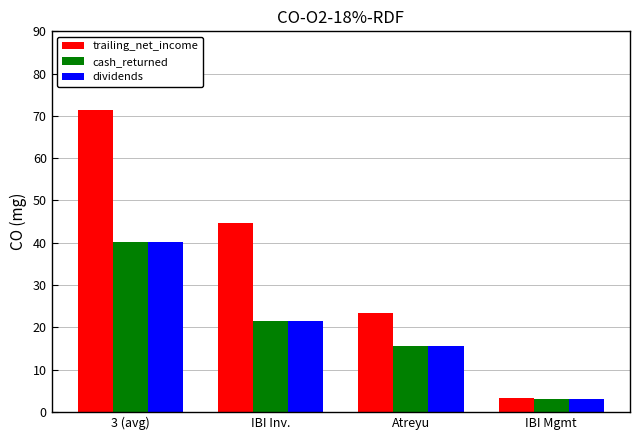

At which category does the chart reach its peak across all series?

3 (avg)